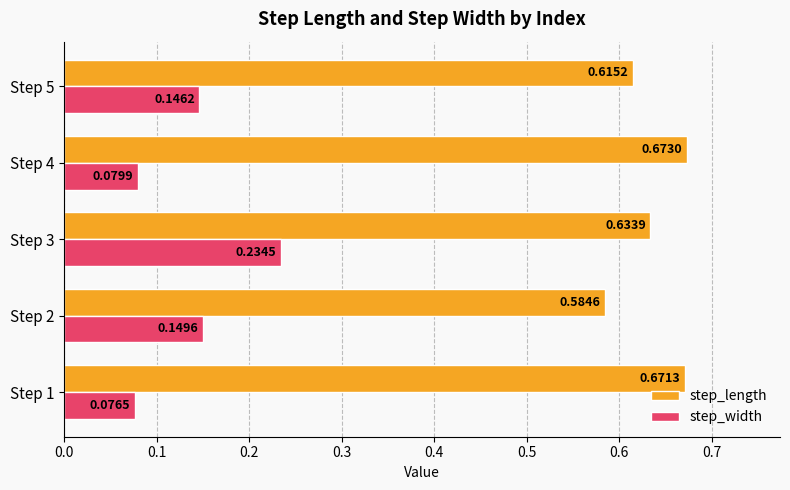

Which series has the largest total across all categories?

step_length